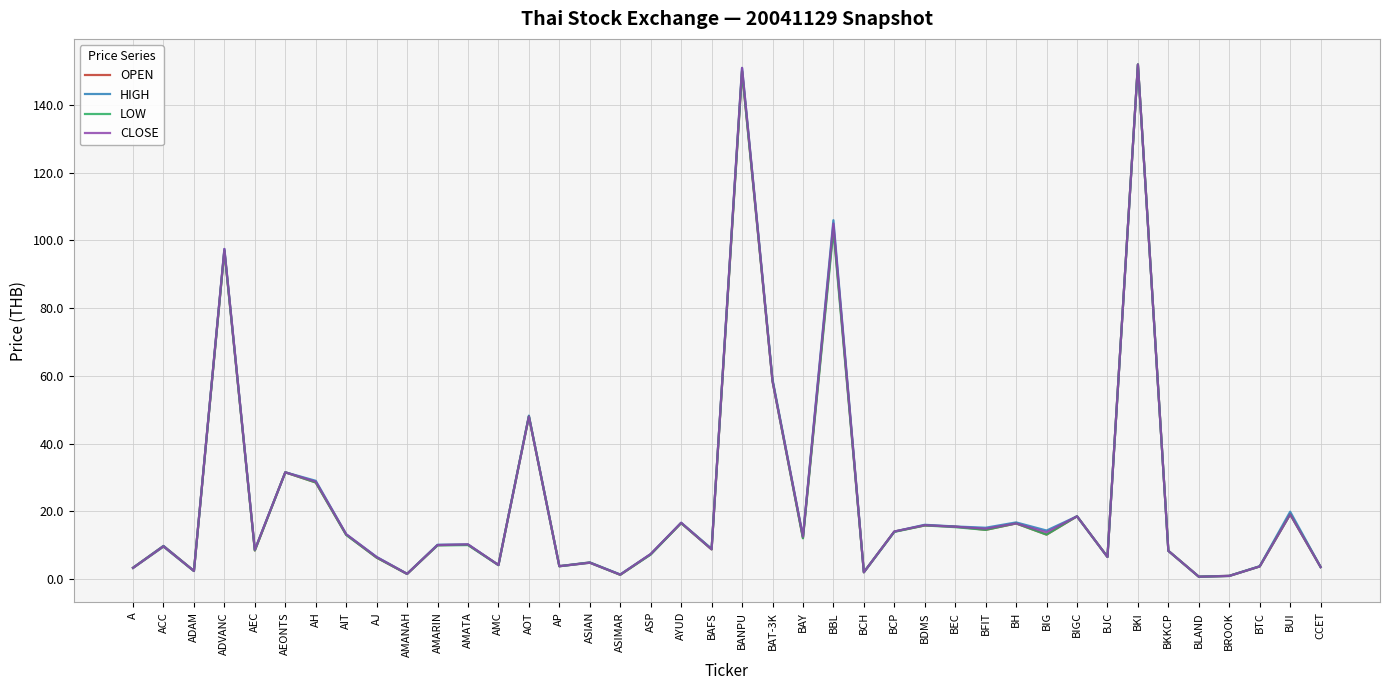

The OPEN series shows 9.1 at BFIT. True or false?

False